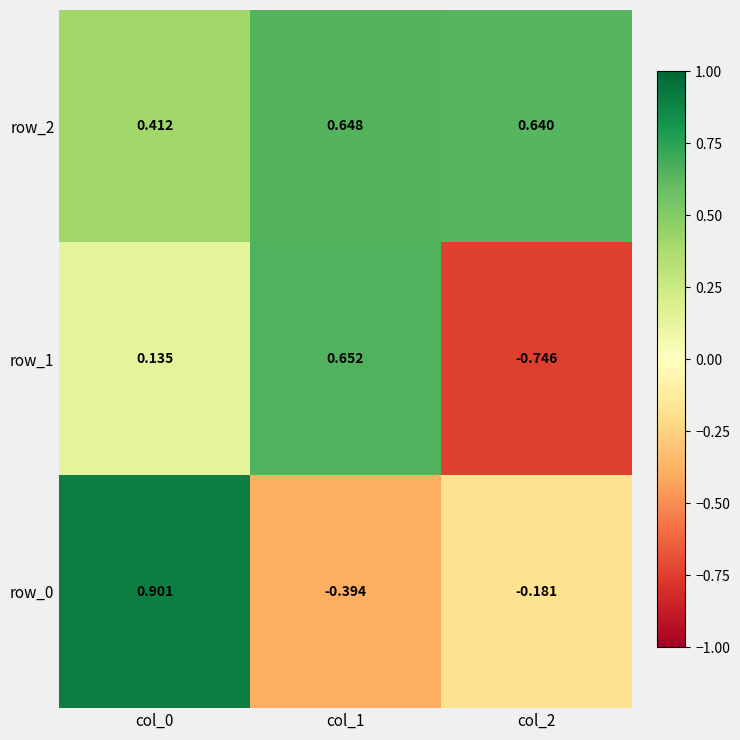

Is the value of row_2 at col_1 greater than the value of row_0 at col_1?

Yes